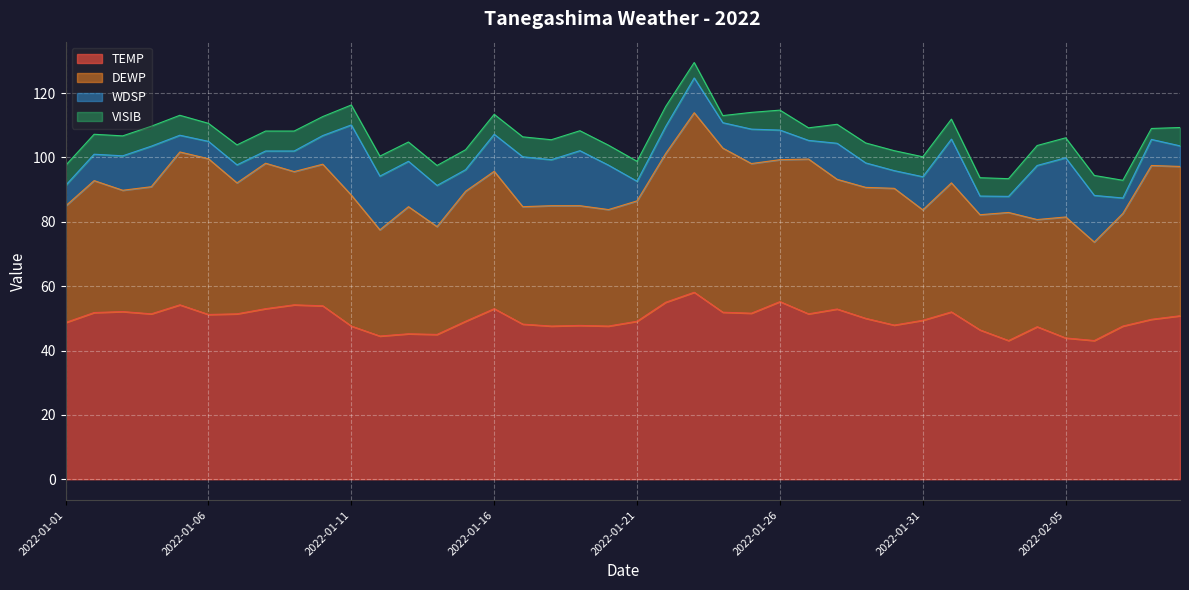

At how many categories does at least one series exceed 12?

40